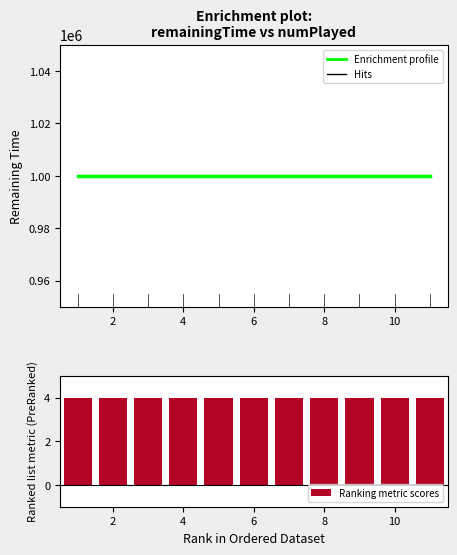

The value of Ranking metric scores at 8 is 6. True or false?

False